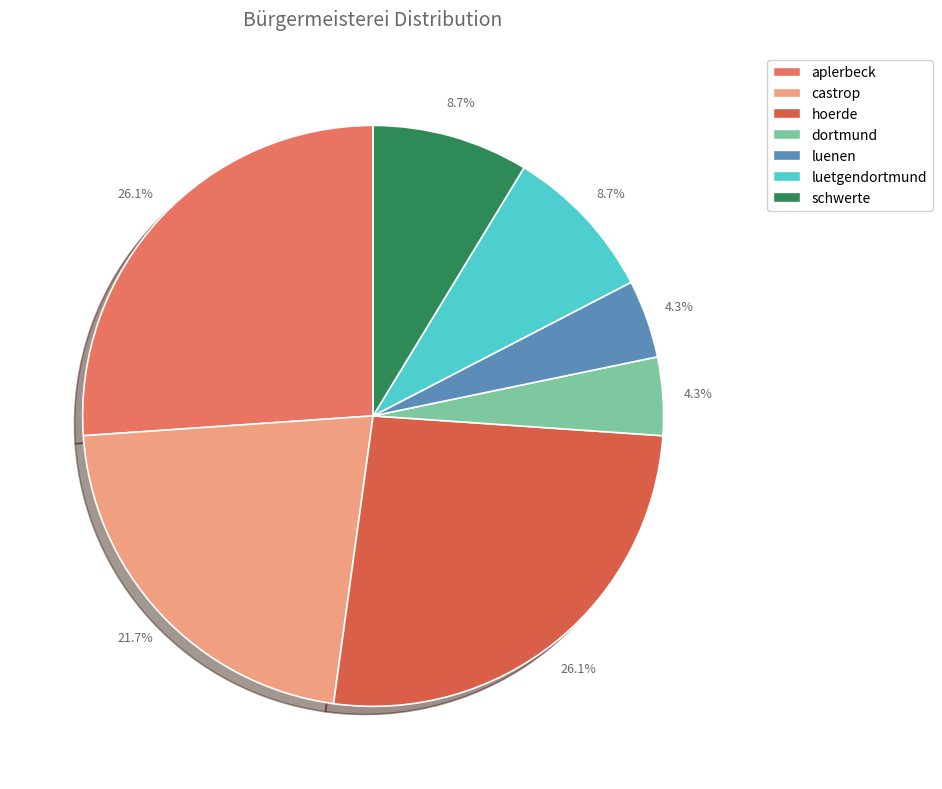

Which category has the smallest portion of the pie?

dortmund